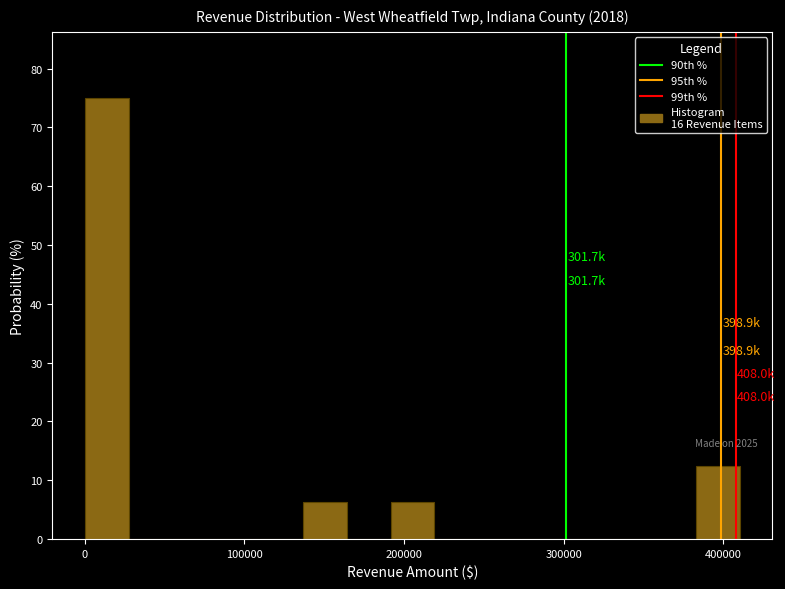

Read against the x-axis, roughly where is the centre of the tallest bar?

10000